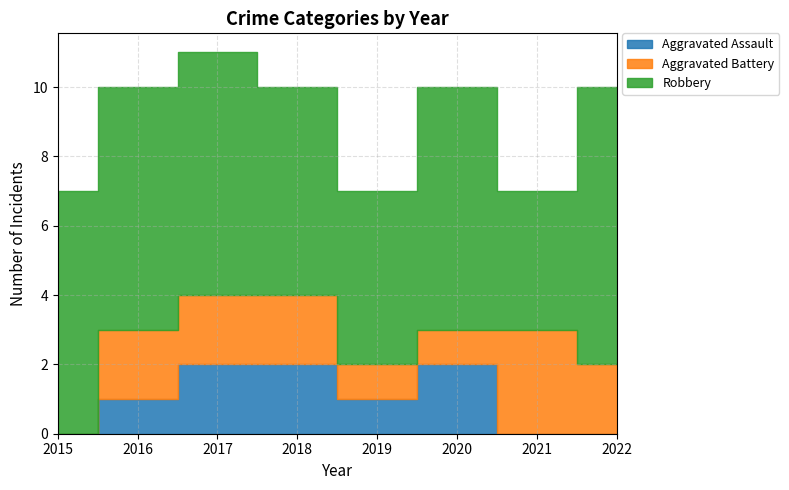

True or false: Aggravated Assault and Robbery cross at least once.

False